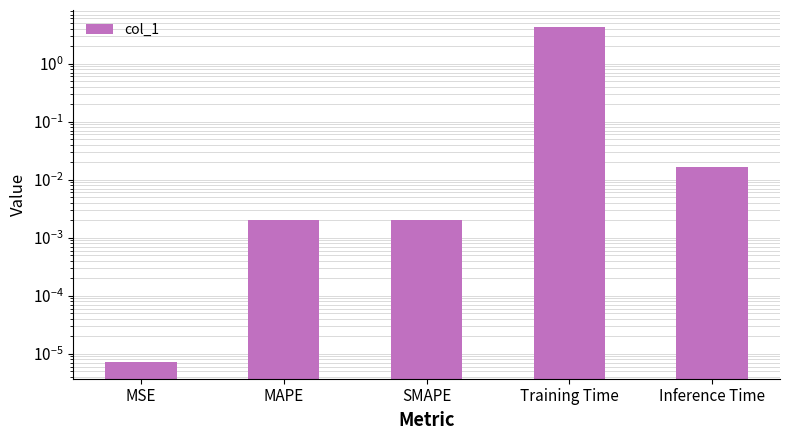

What is the sum of all values?

4.3